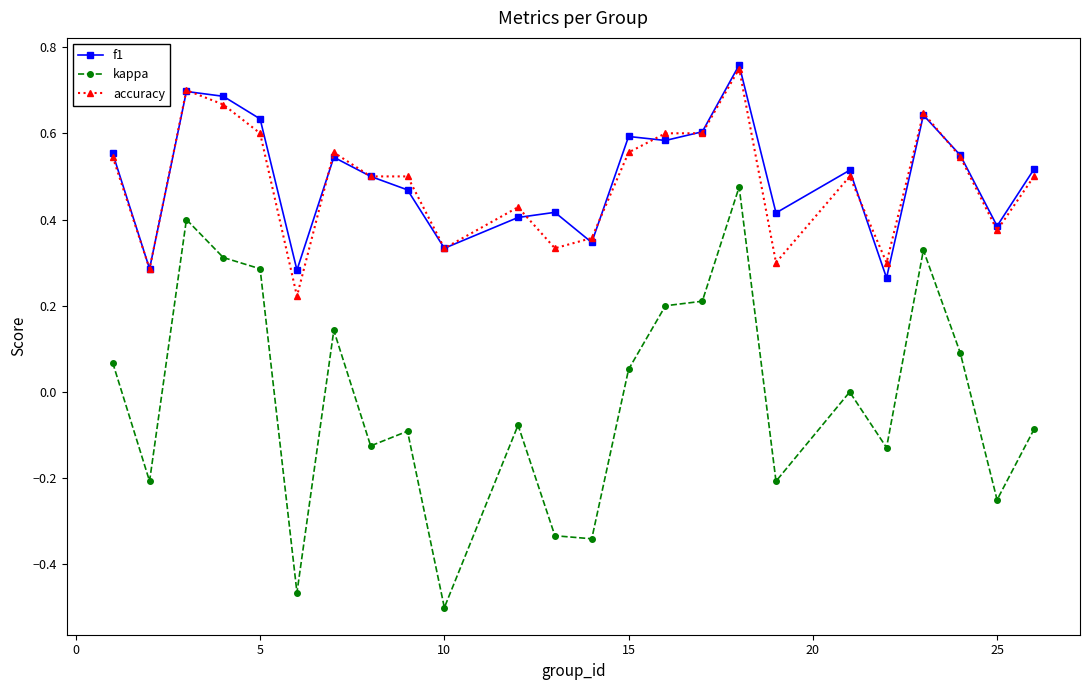

True or false: kappa and accuracy intersect in this chart.

False